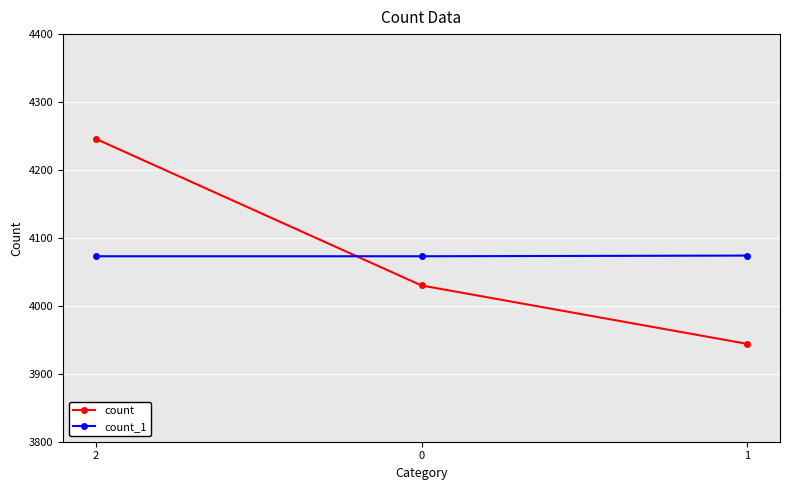

What is the value of the count point at the 2nd from the left?

4030